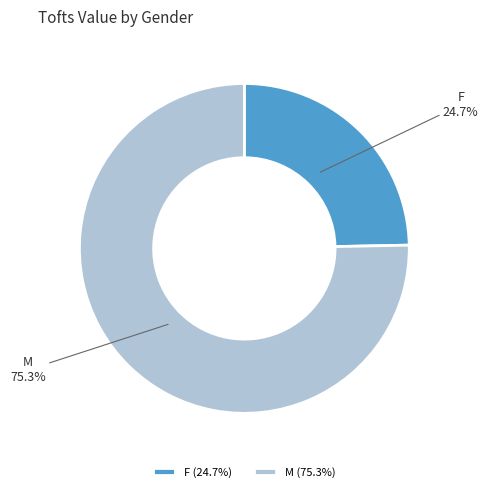

Count the number of slices in the pie.

2